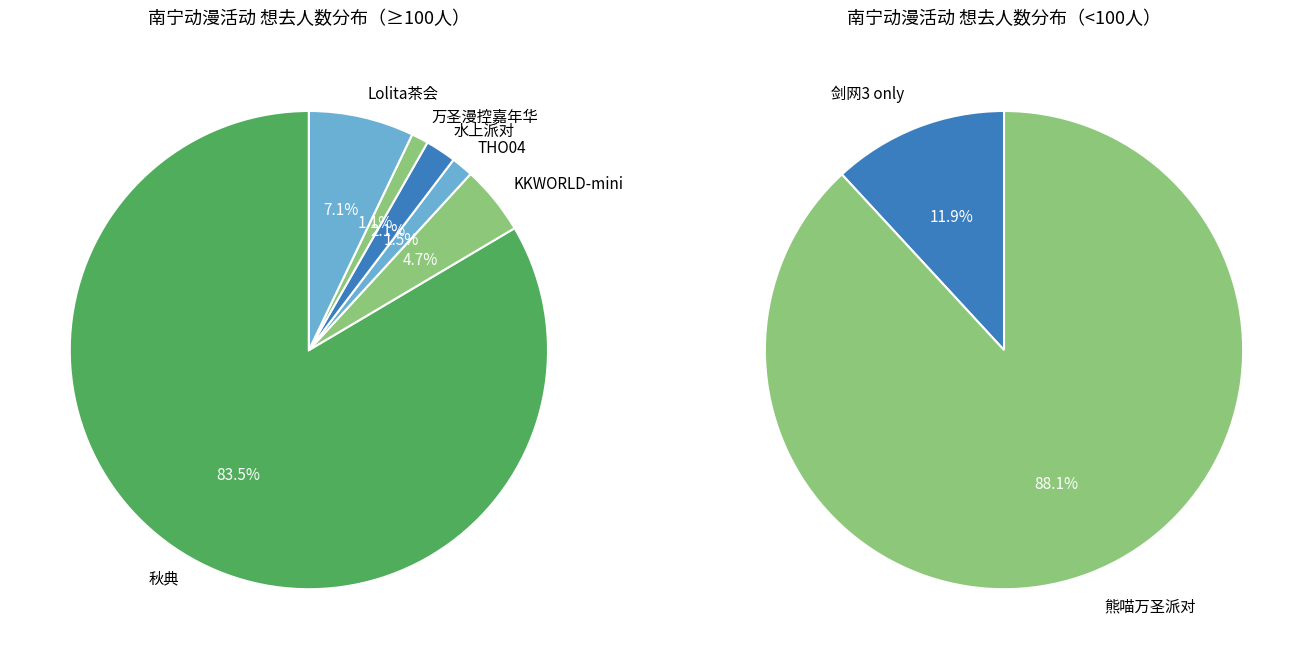

True or false: 南宁·熊喵M动漫嘉年华·万圣派对 accounts for 8% of the total.

False